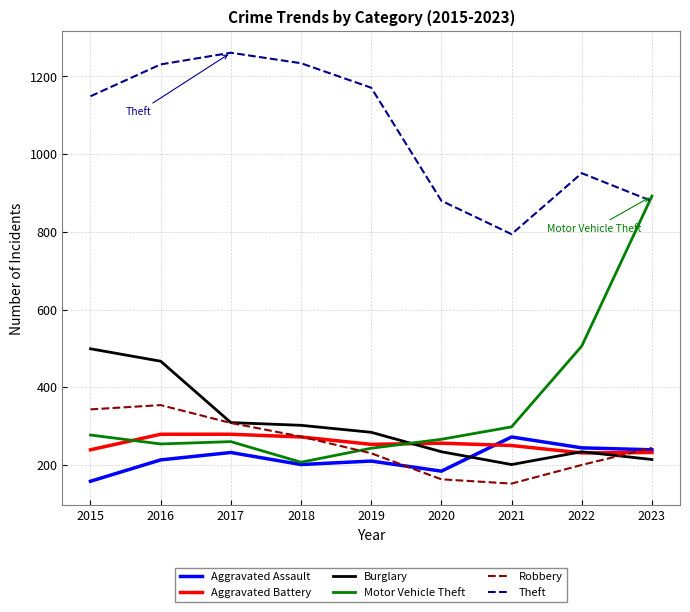

What is the difference between the Aggravated Battery values at 2020 and 2019?

3